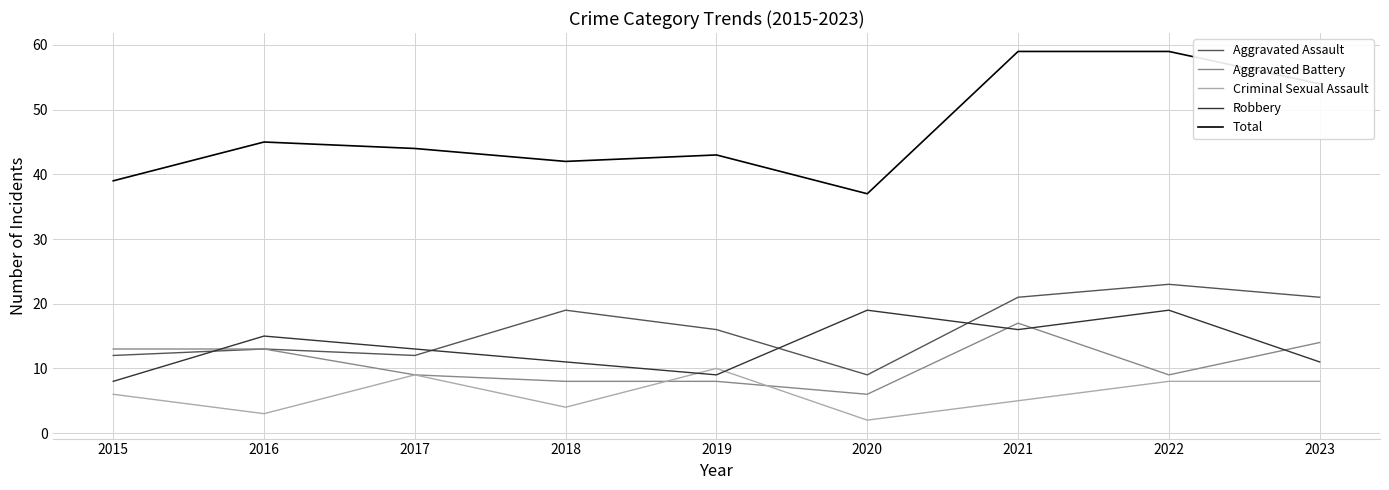

Which series has the largest total across all categories?

Total